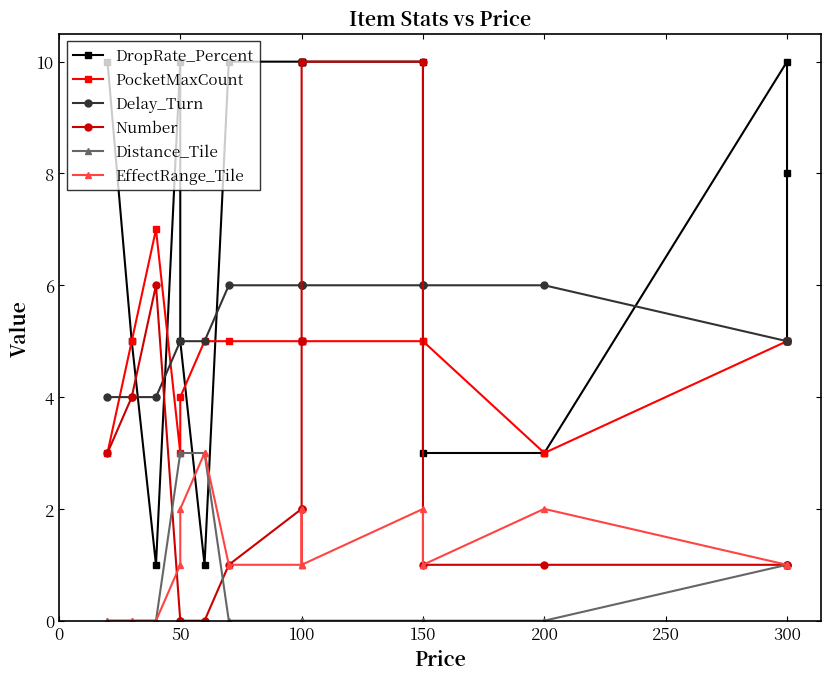

Is the value of Number at 16 greater than the value of DropRate_Percent at 250?

No